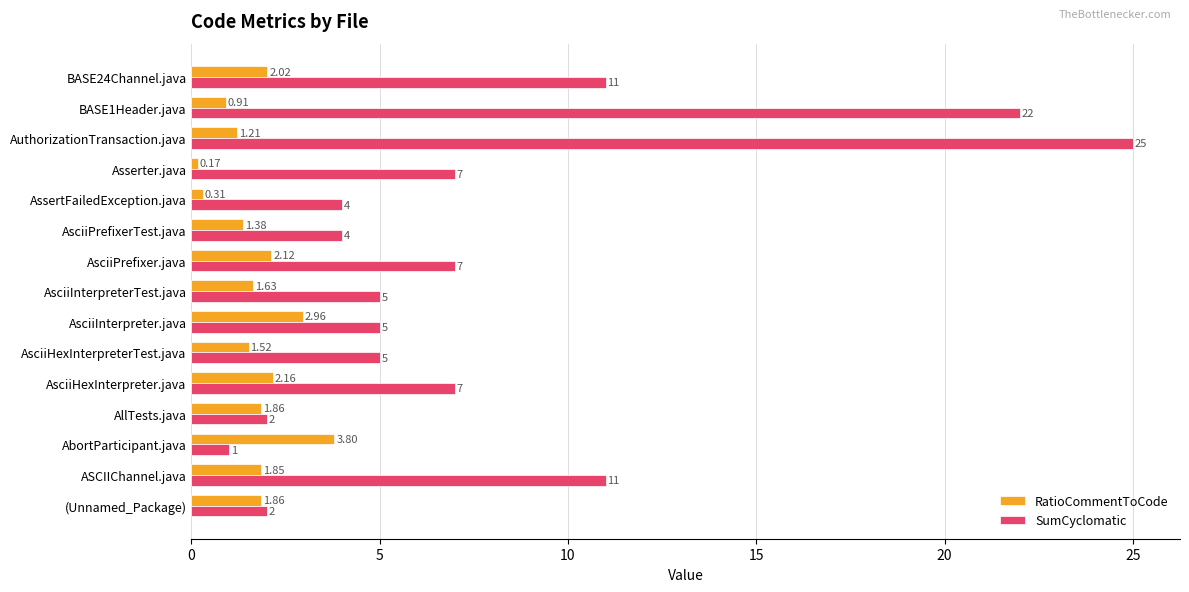

How many distinct data groups are displayed?

2